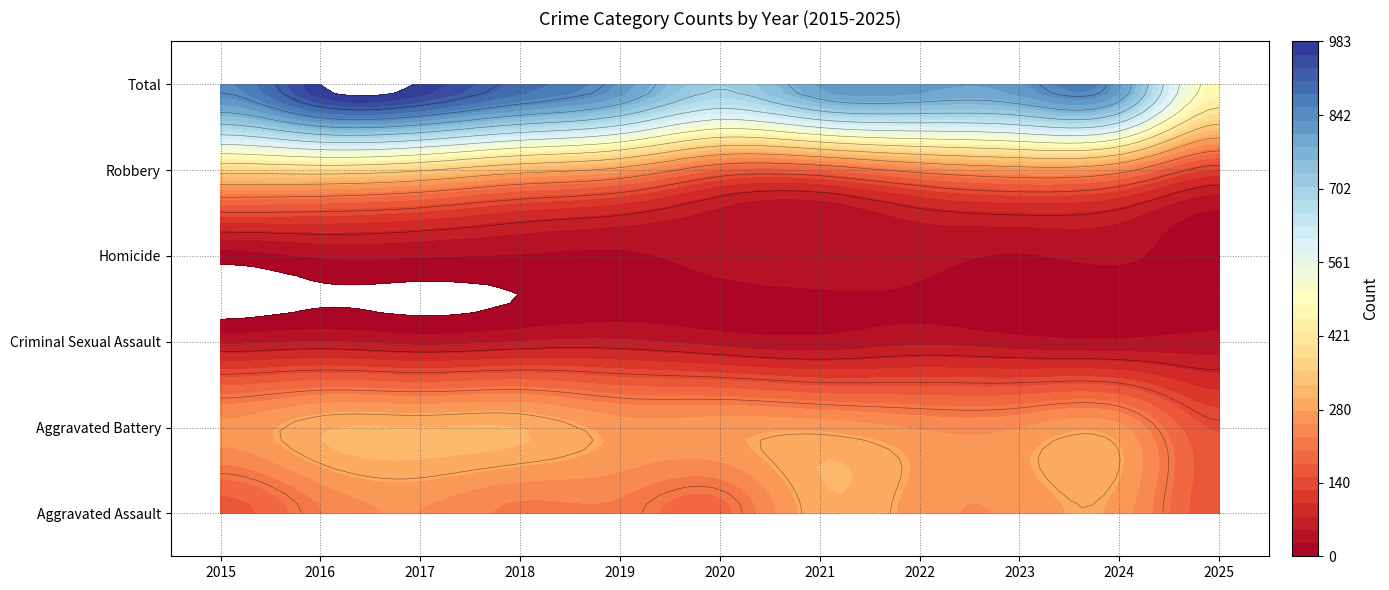

Between 2024 and 2021, which is larger?

2024